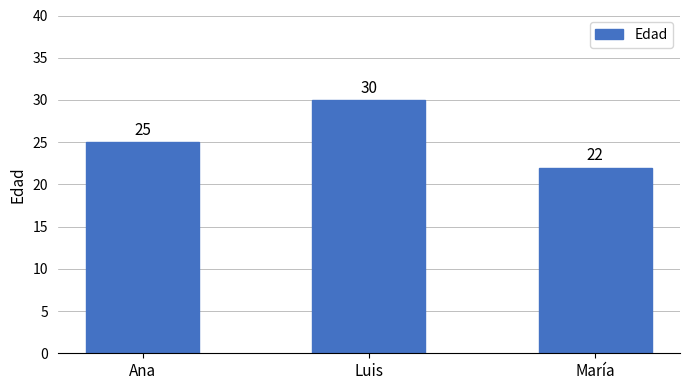

At which category does the chart reach its peak across all series?

Luis